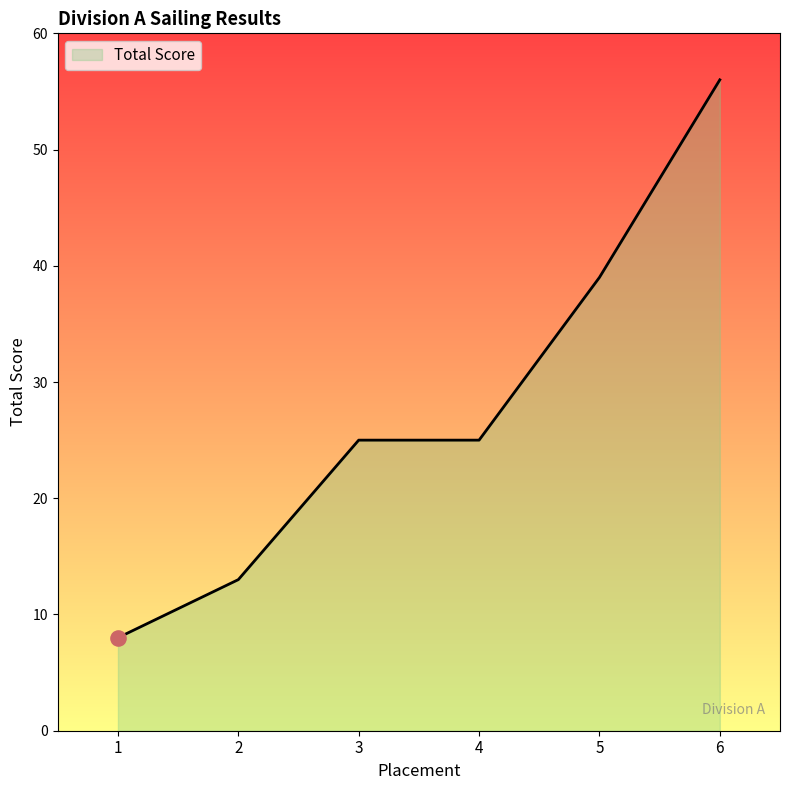

Which has a higher value, 1 or 5?

5